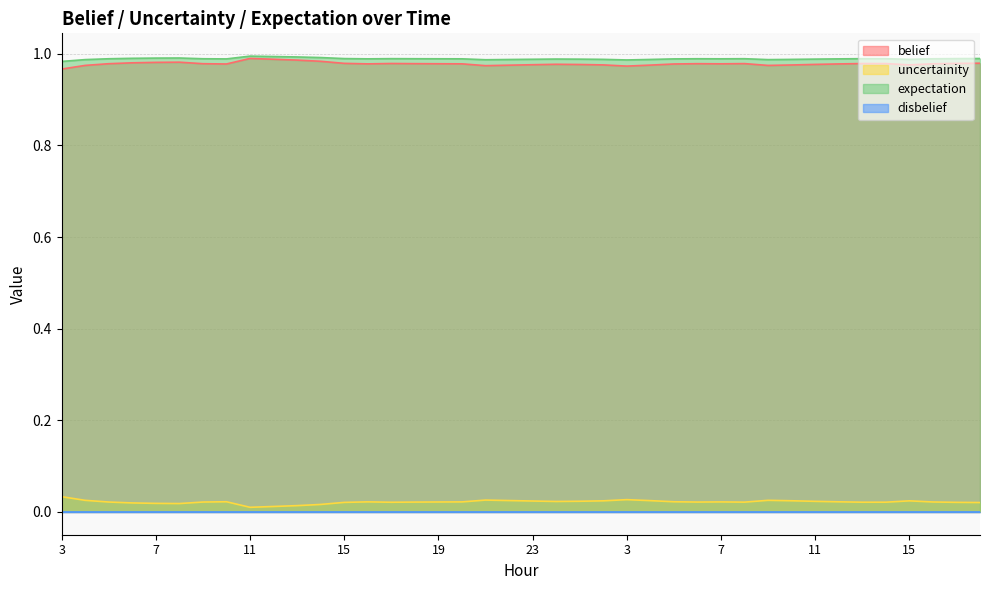

At which category does the chart reach its peak across all series?

11